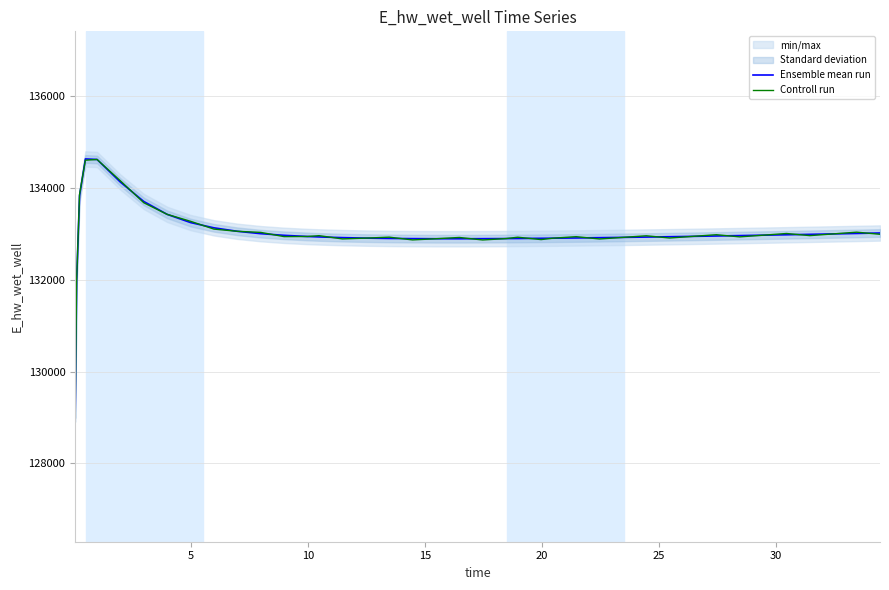

What is the maximum value shown in the chart?

134633.2